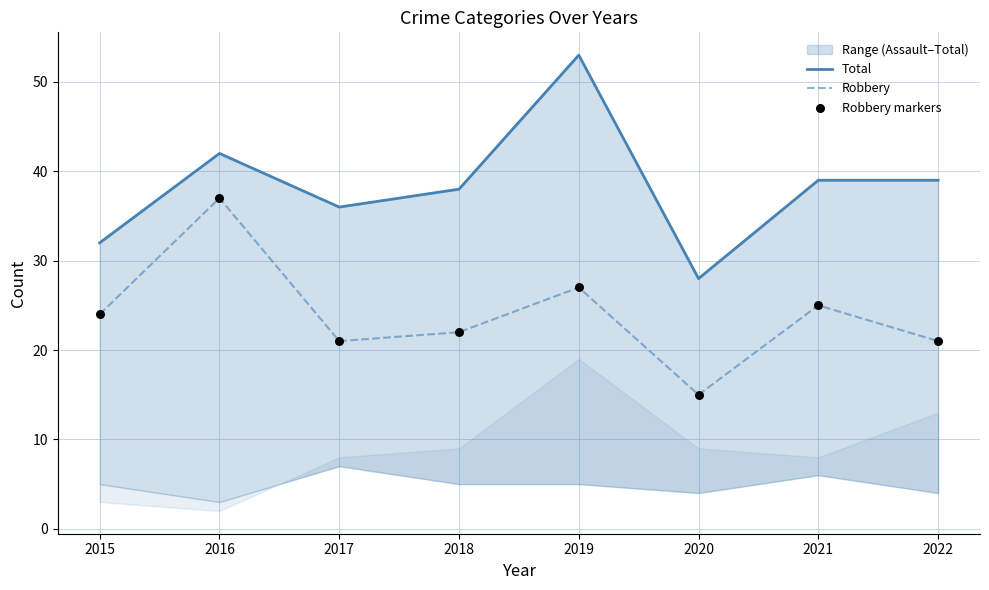

Which series has the widest spread of Y values?

Total